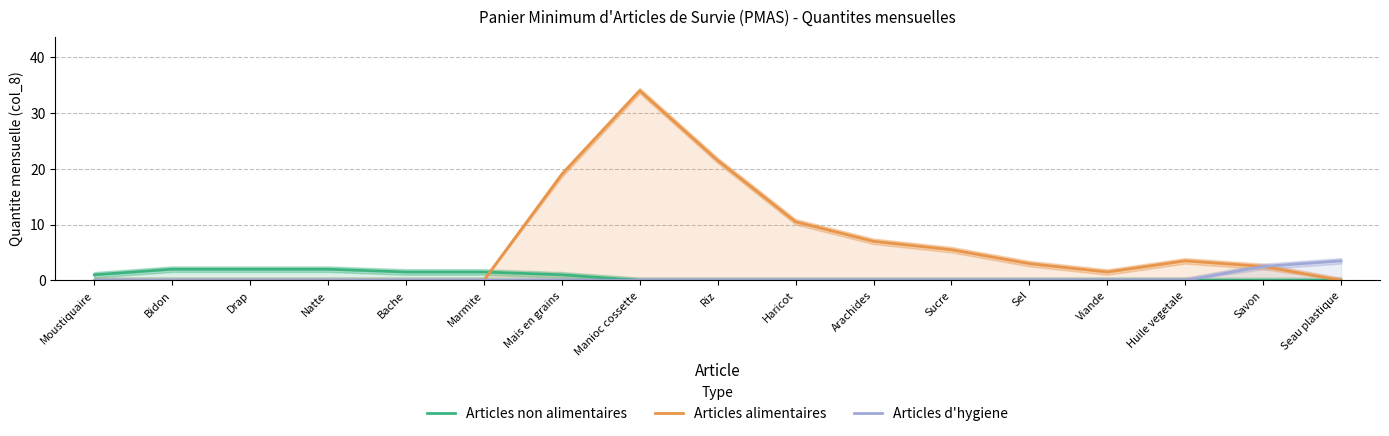

What is the label of the 5th point from the right?

Sel